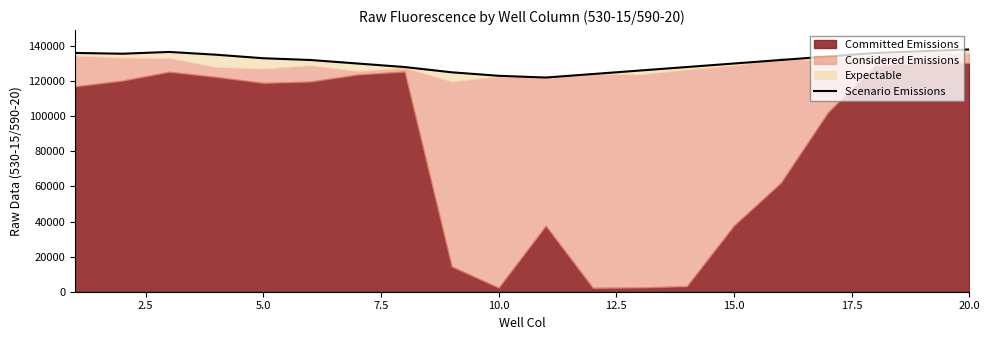

What is the value of the 15th point from the left?

130000